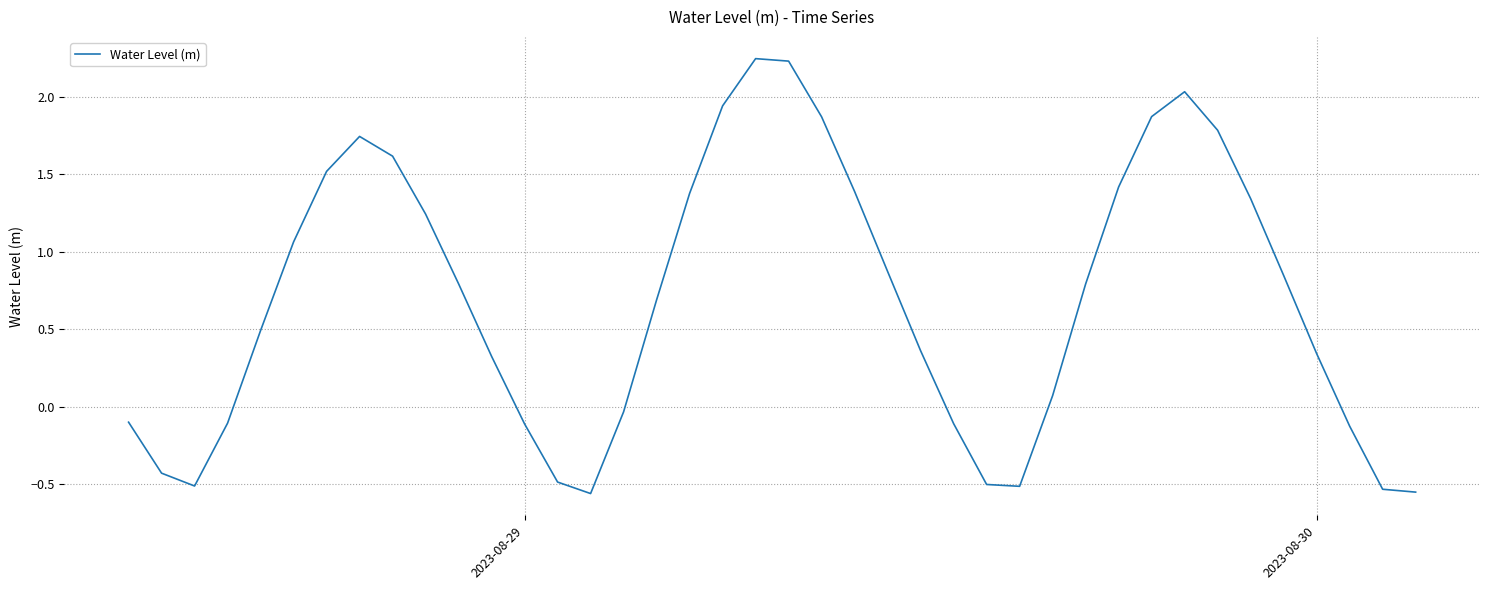

What is the difference between the maximum and second lowest values?

2.8